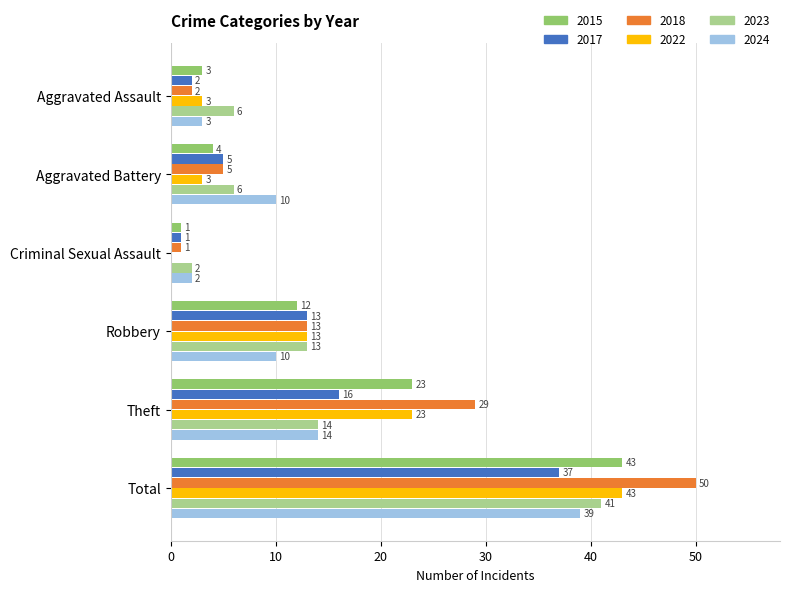

The value of 2022 at Robbery is 5. True or false?

False